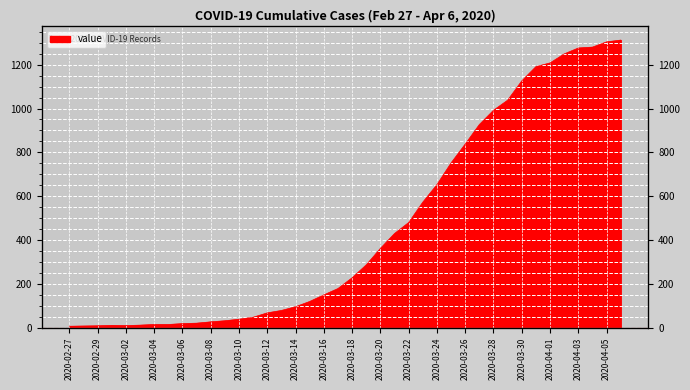

Read the value at 2020-03-01.

11